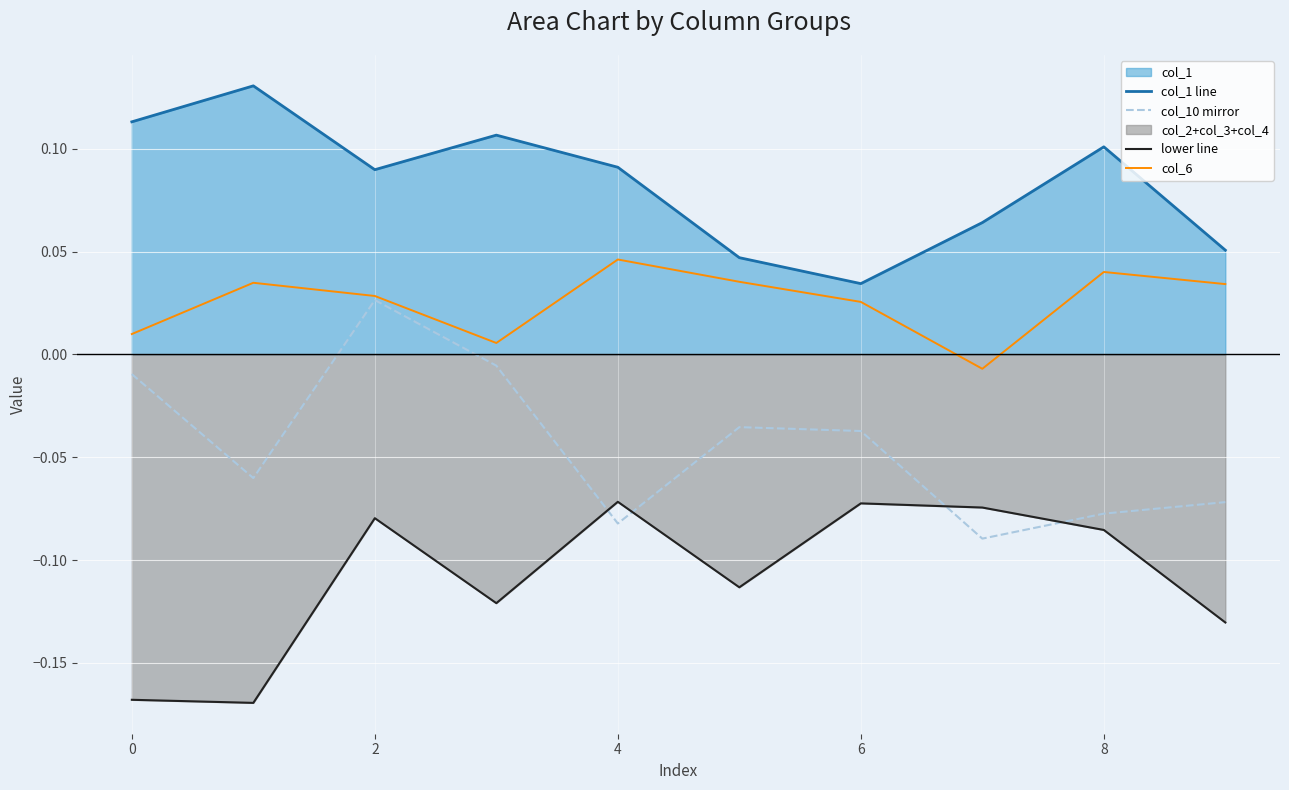

Does the chart display data point markers on the line(s)?

No